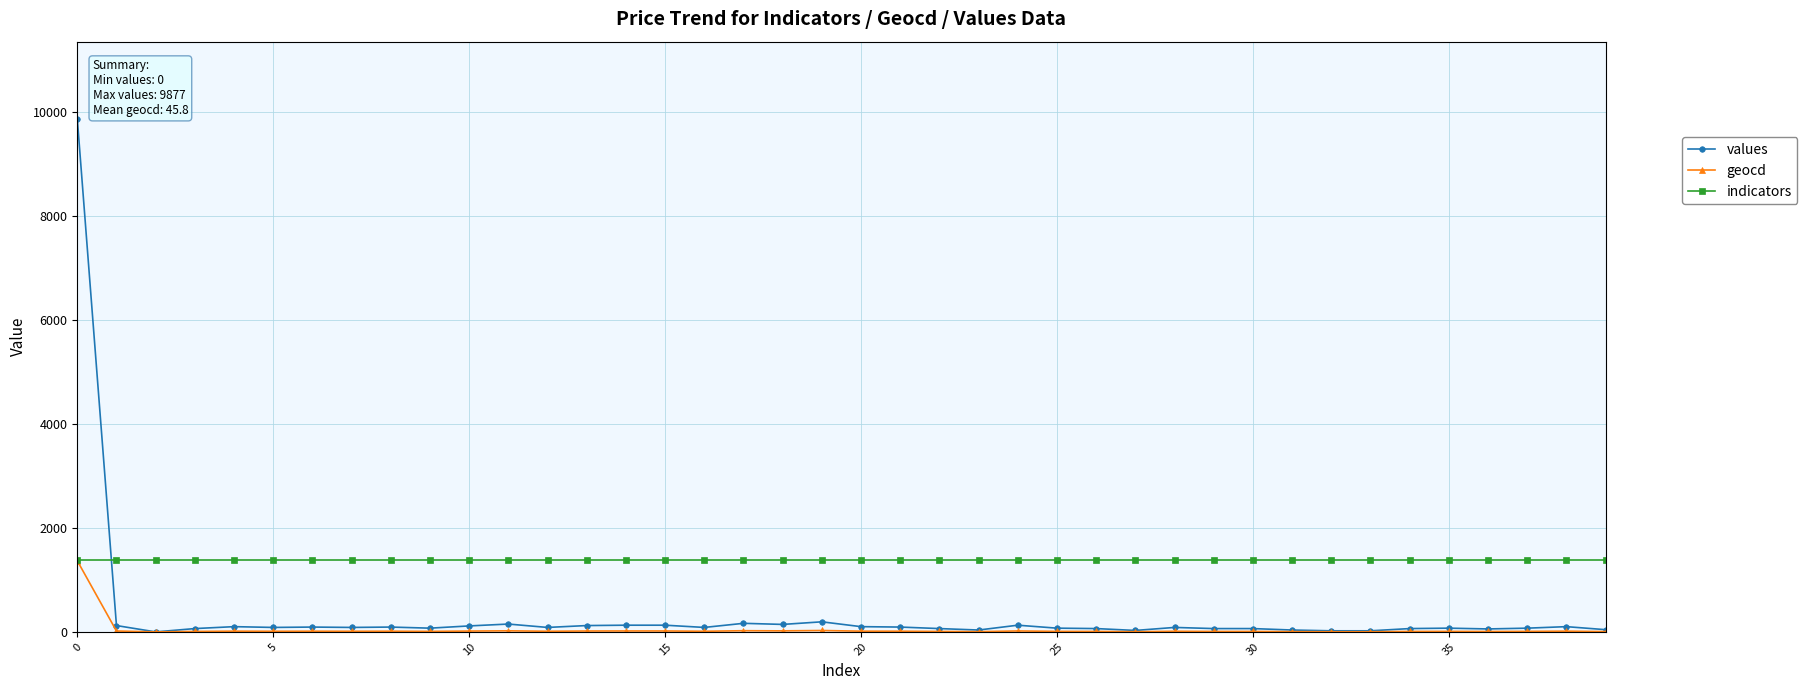

Which series has the largest total across all categories?

indicators